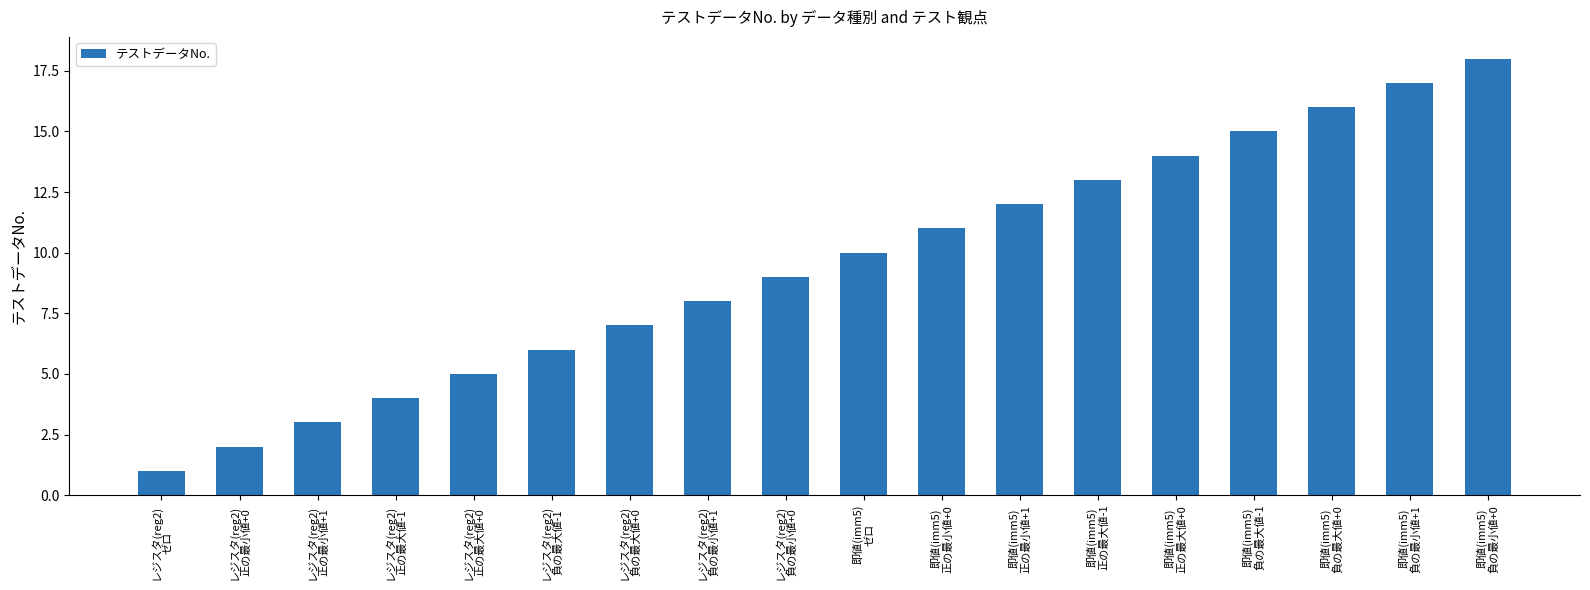

What is the sum of the values at 即値(imm5)
ゼロ and レジスタ(reg2)
正の最大値-1?

14